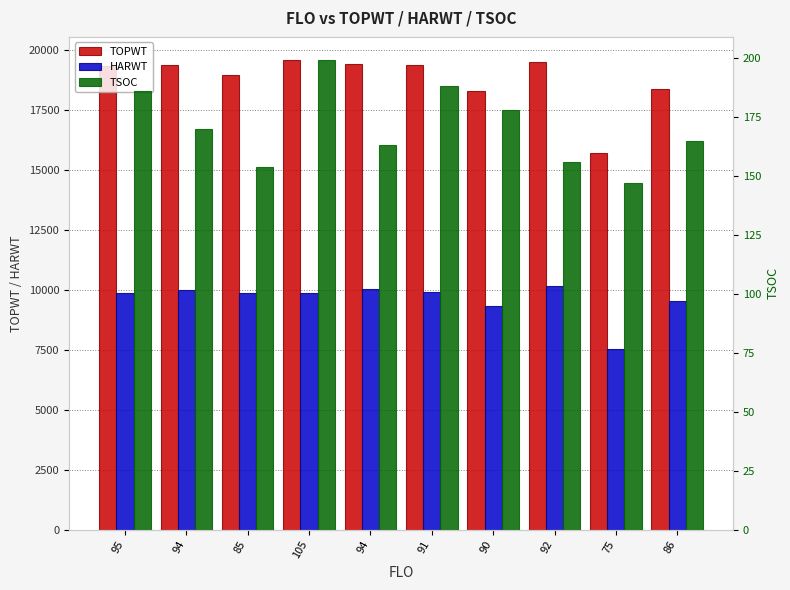

What is the label of the 8th bar from the right?

85